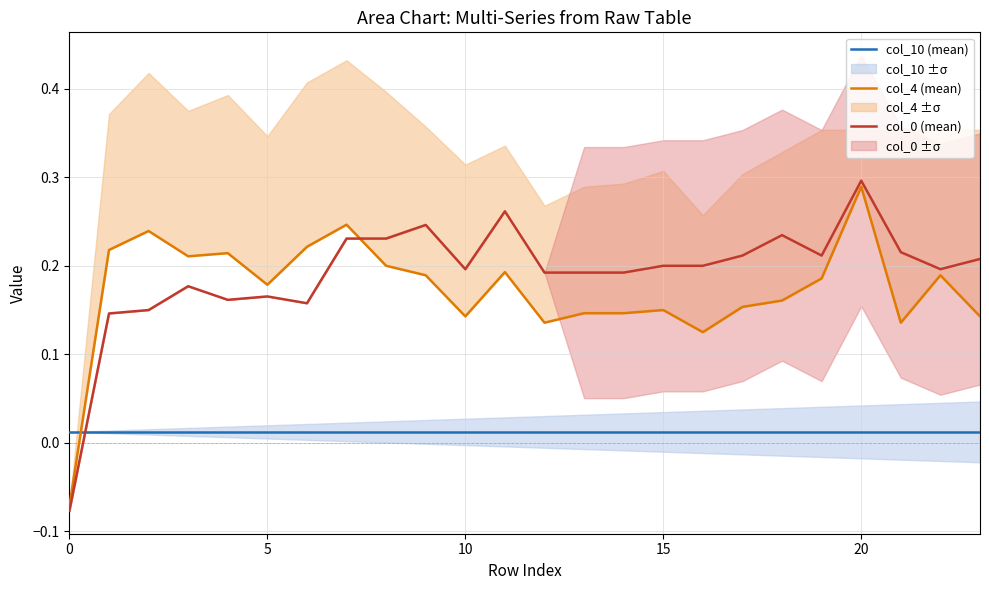

Is the value of col_4 (mean) at 0 greater than the value of col_0 (mean) at 7?

No